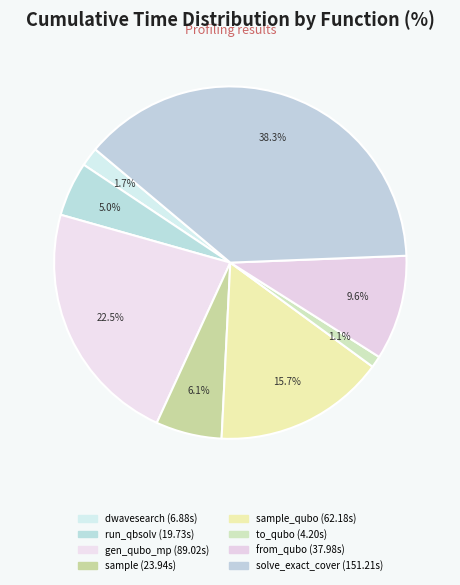

Count the number of slices in the pie.

8